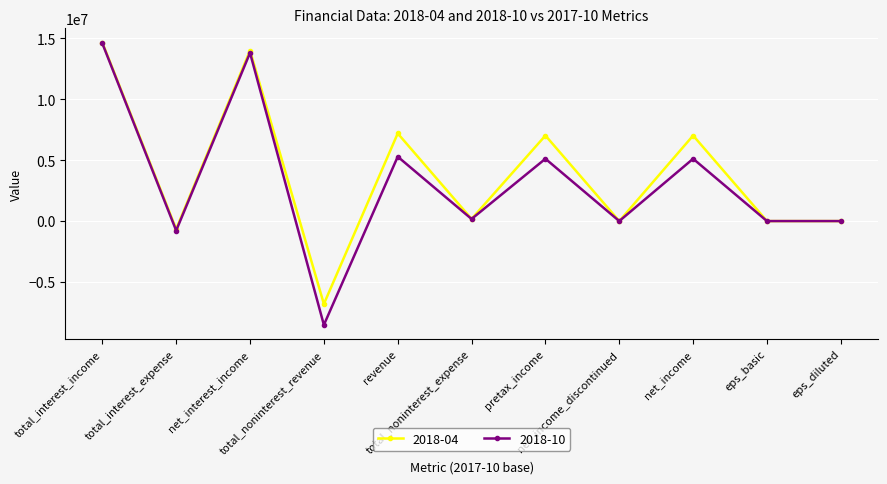

What is the minimum value for 2018-10?

-8517000.0